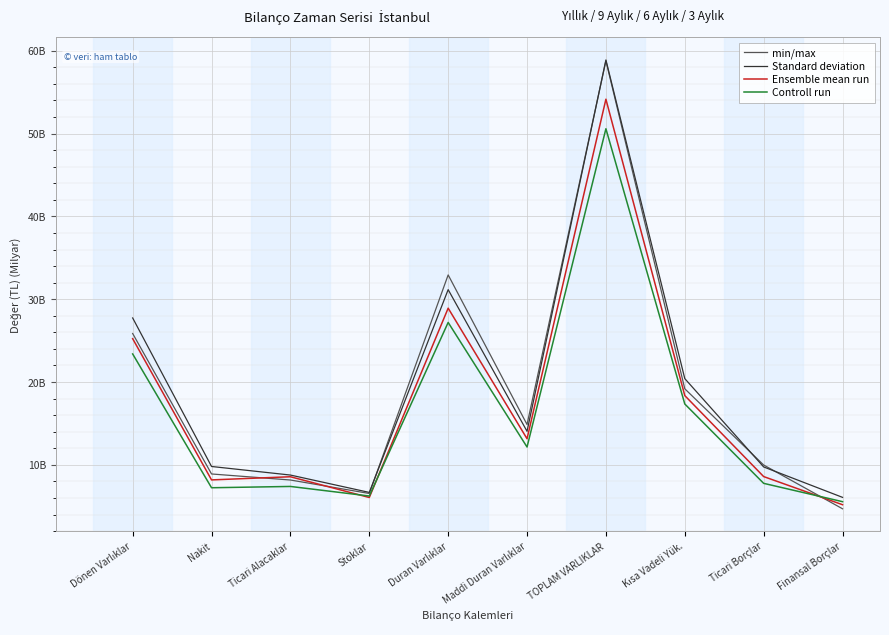

Rank the series by their maximum value, from highest to lowest.

Standard deviation, min/max, Ensemble mean run, Controll run